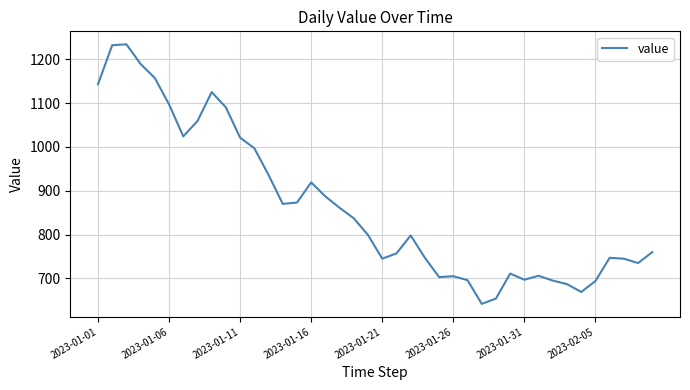

What is the smallest value displayed?

642